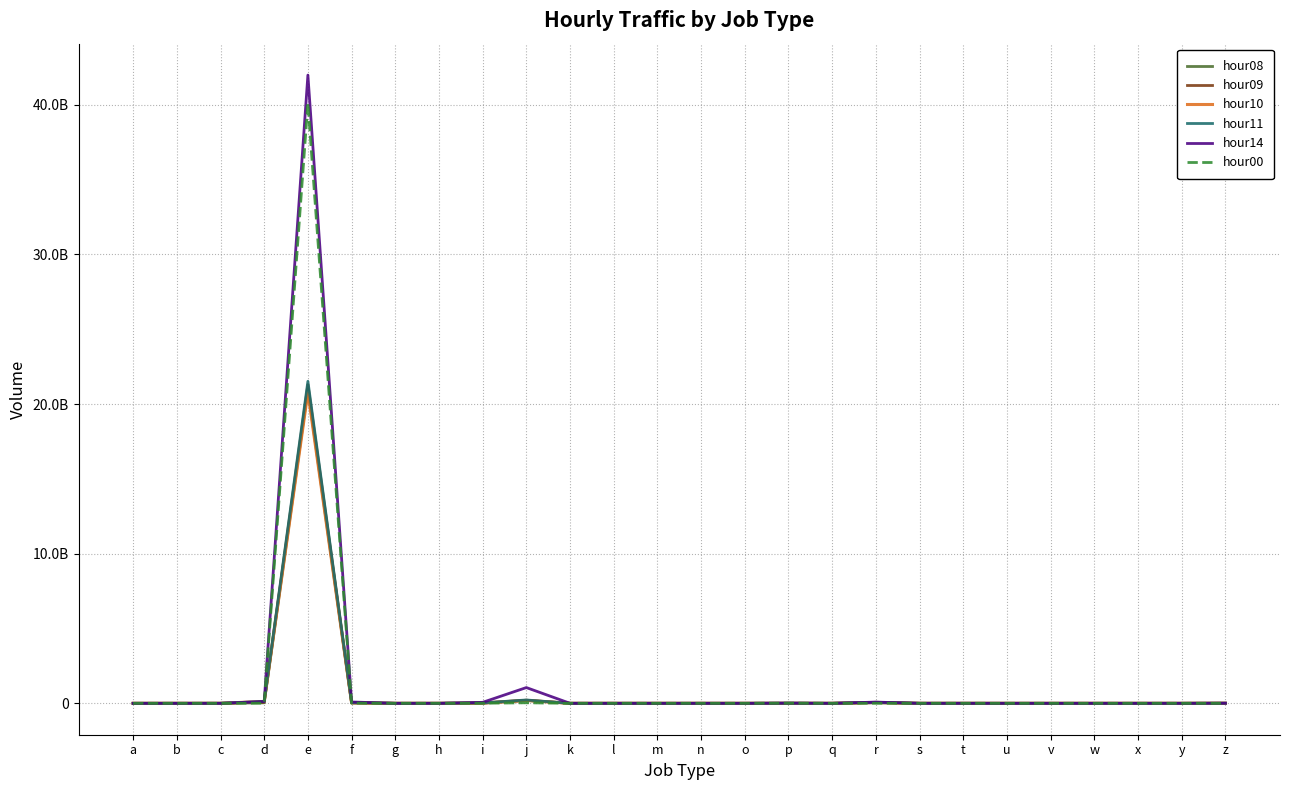

What is the maximum value shown in the chart?

41979770640